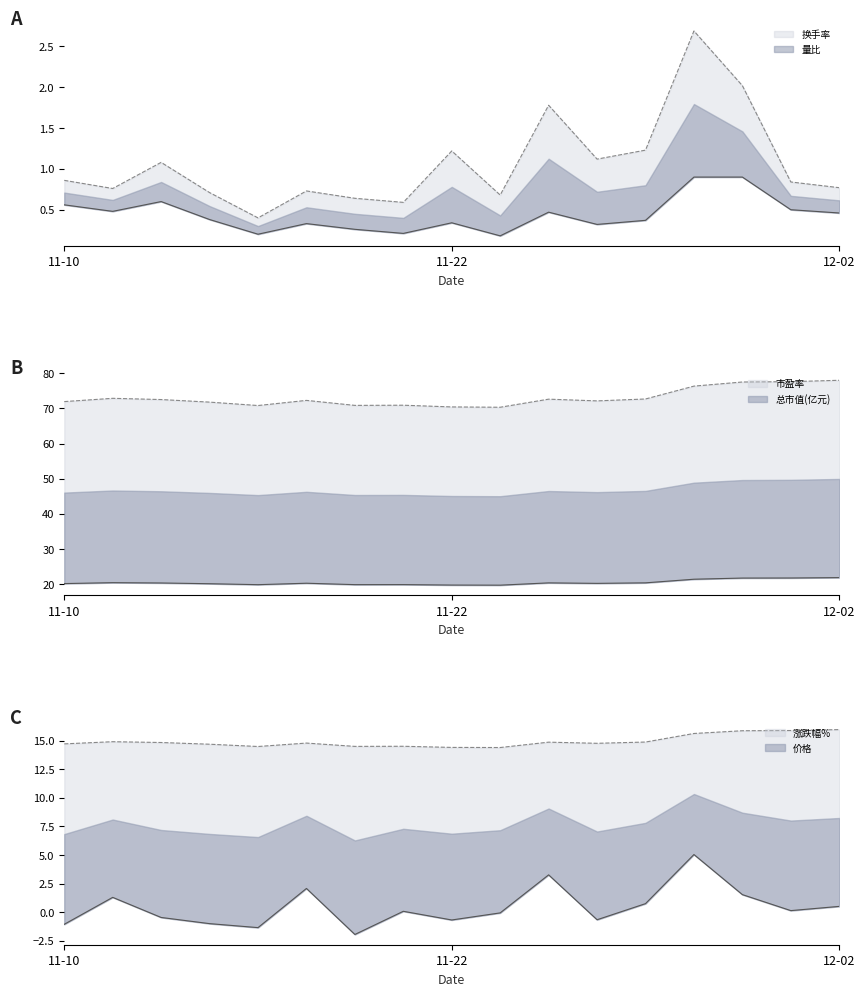

Which series has the largest total across all categories?

总市值(亿元)